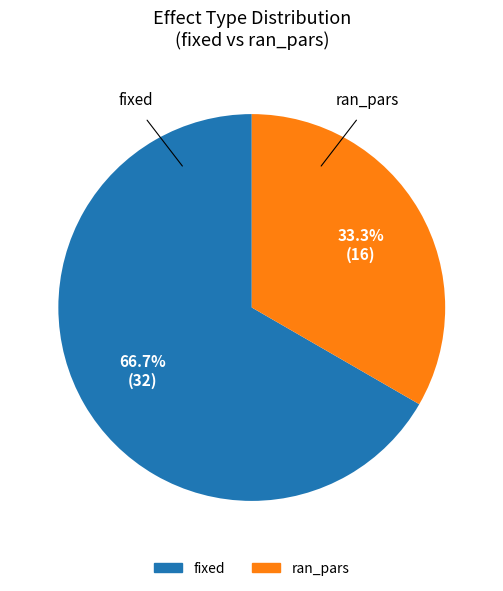

Is there a majority slice in this chart?

Yes